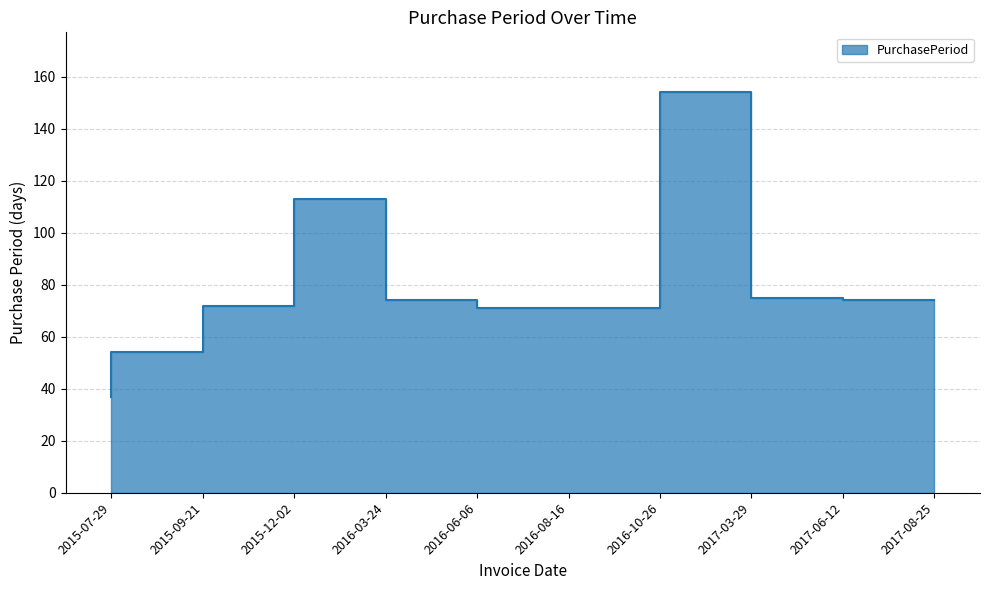

True or false: the data shows 72 at 2017-03-29.

False